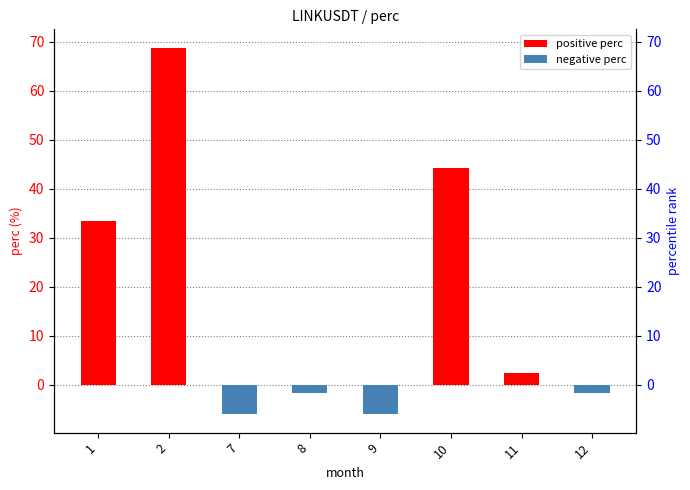

True or false: the data shows -2.3 at 9.

False